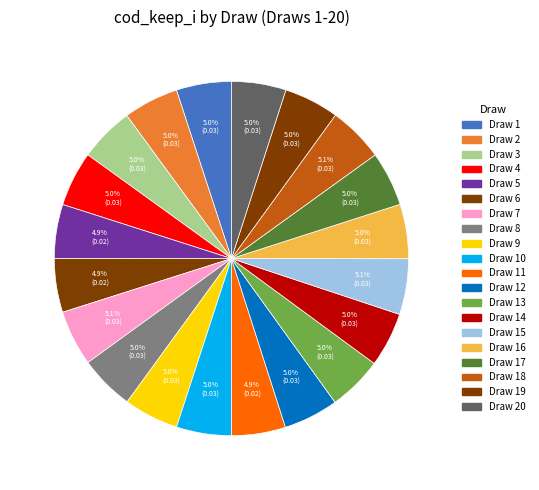

Which category has the smallest portion of the pie?

6